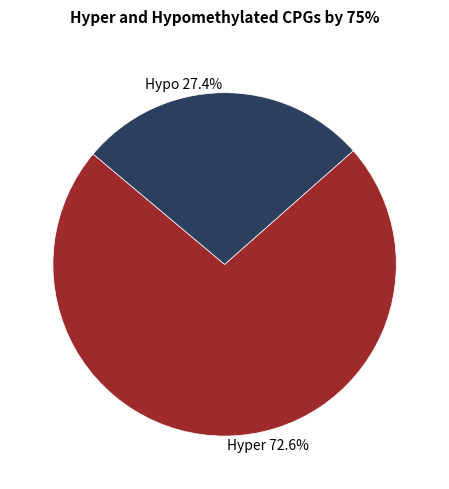

Is there any slice that represents more than half of the pie?

Yes